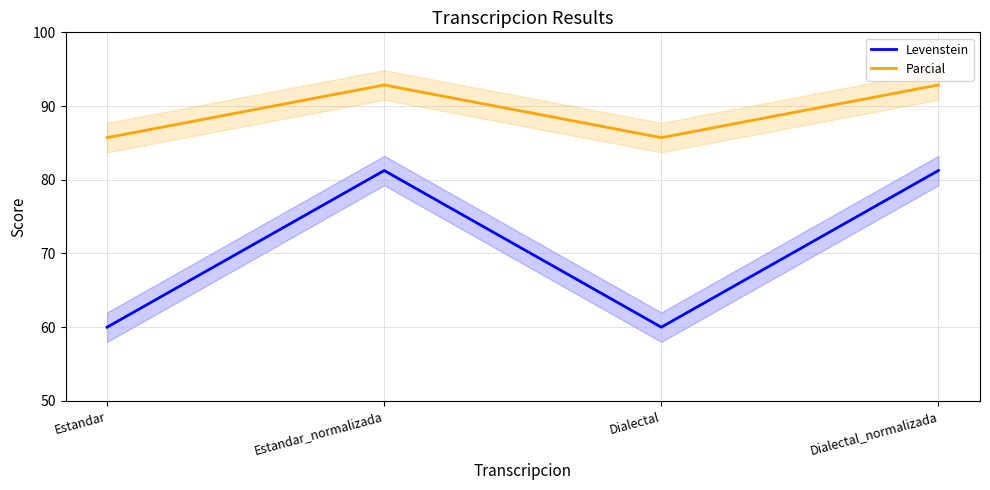

What is the sum of all Levenstein values?

282.5